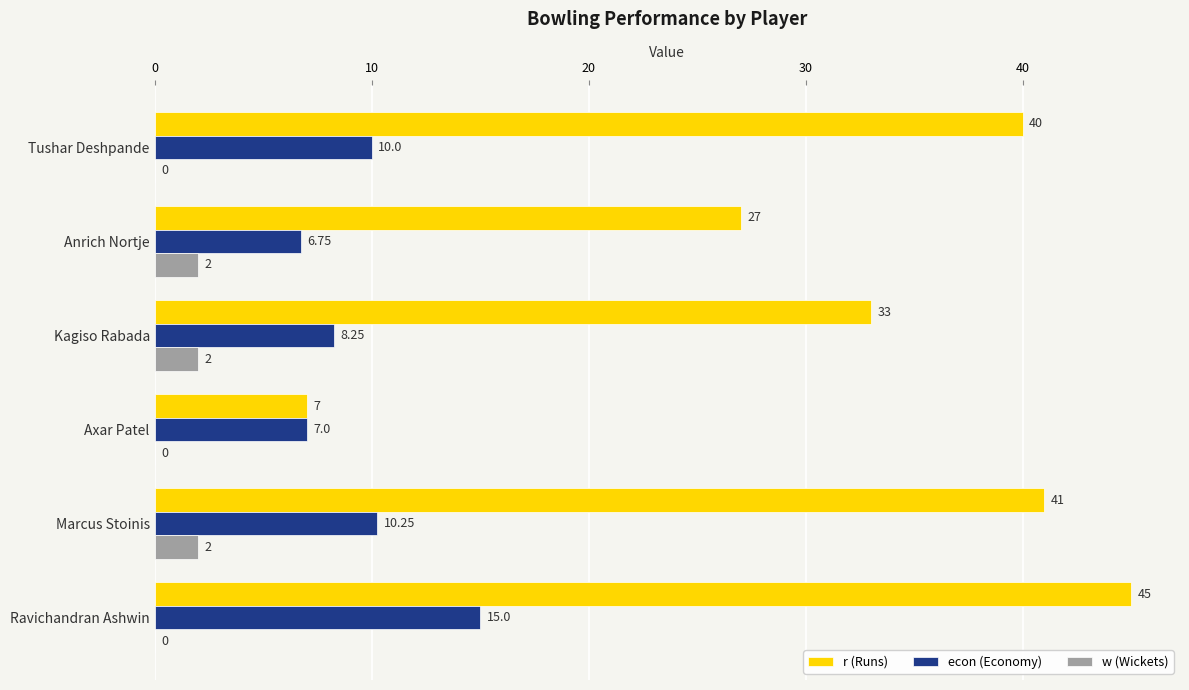

Where is econ (Economy) nearest to the value 10?

Tushar Deshpande